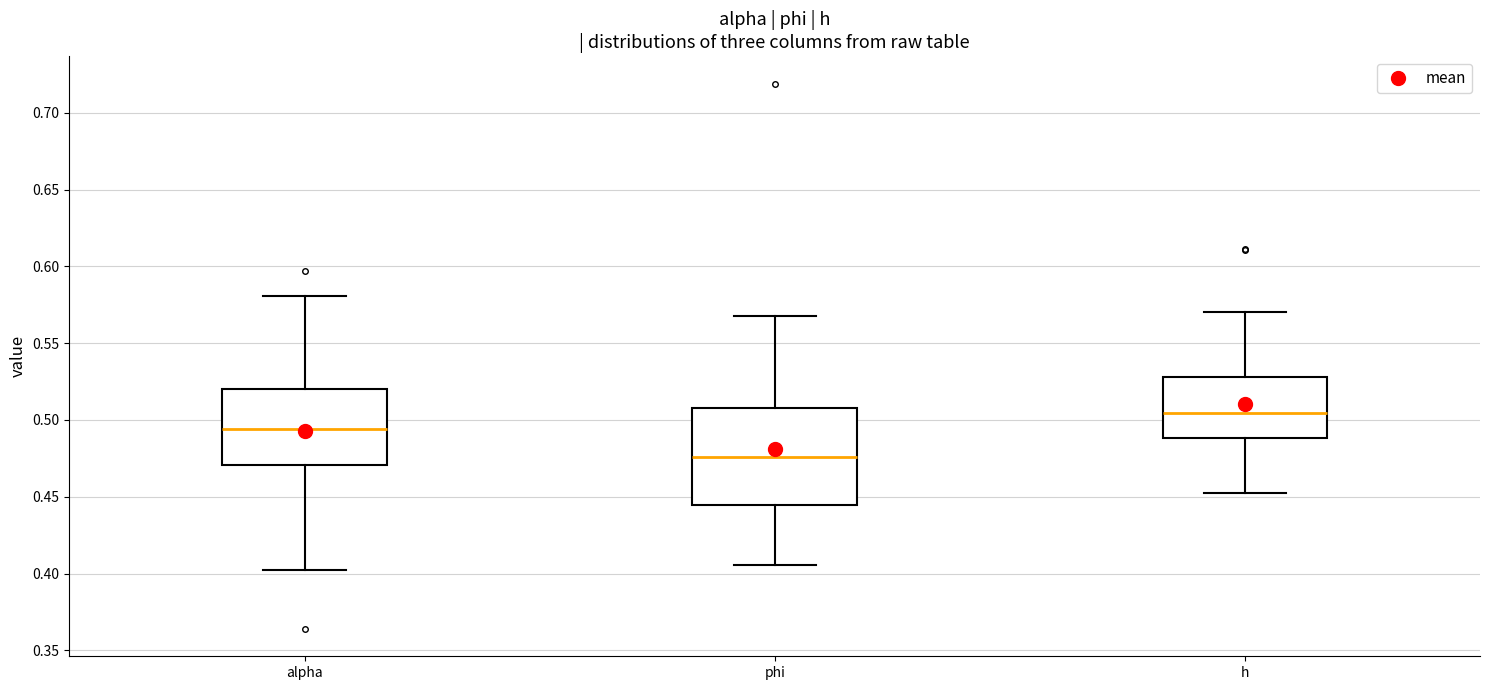

Reading left to right, read every box against the y-axis: the position of its median line, the range the box covers, and the ends of its whiskers. The values are not printed on the chart, so give them approximately, as read against the axis.

alpha: median 0.495, box 0.470 to 0.520, whiskers 0.400 to 0.580
phi: median 0.475, box 0.445 to 0.510, whiskers 0.405 to 0.565
h: median 0.505, box 0.490 to 0.530, whiskers 0.455 to 0.570